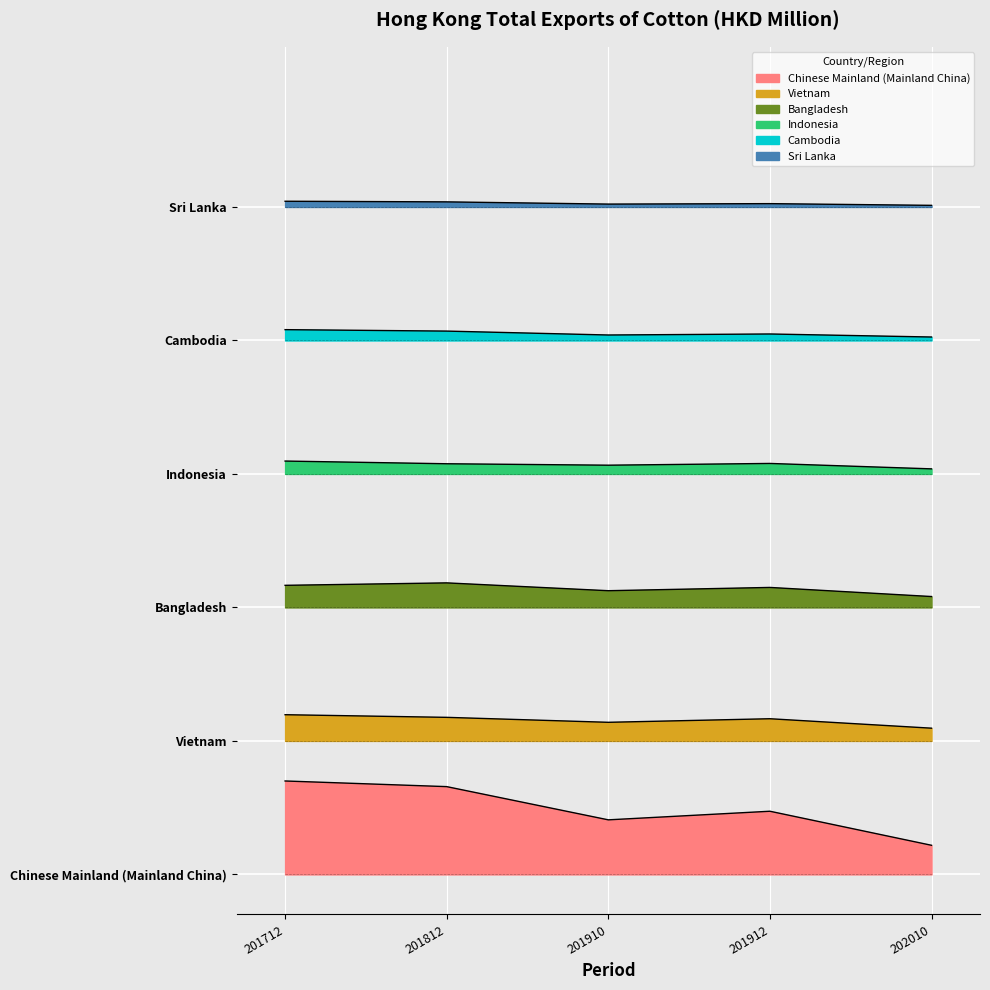

What is the maximum value shown in the chart?

5.0